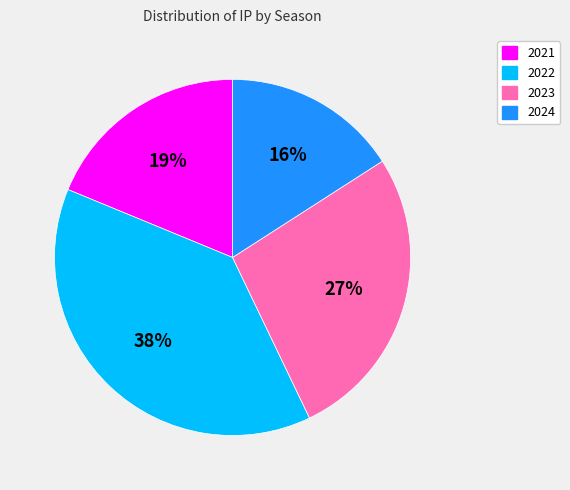

To the nearest percent, what is the average slice percentage?

25%